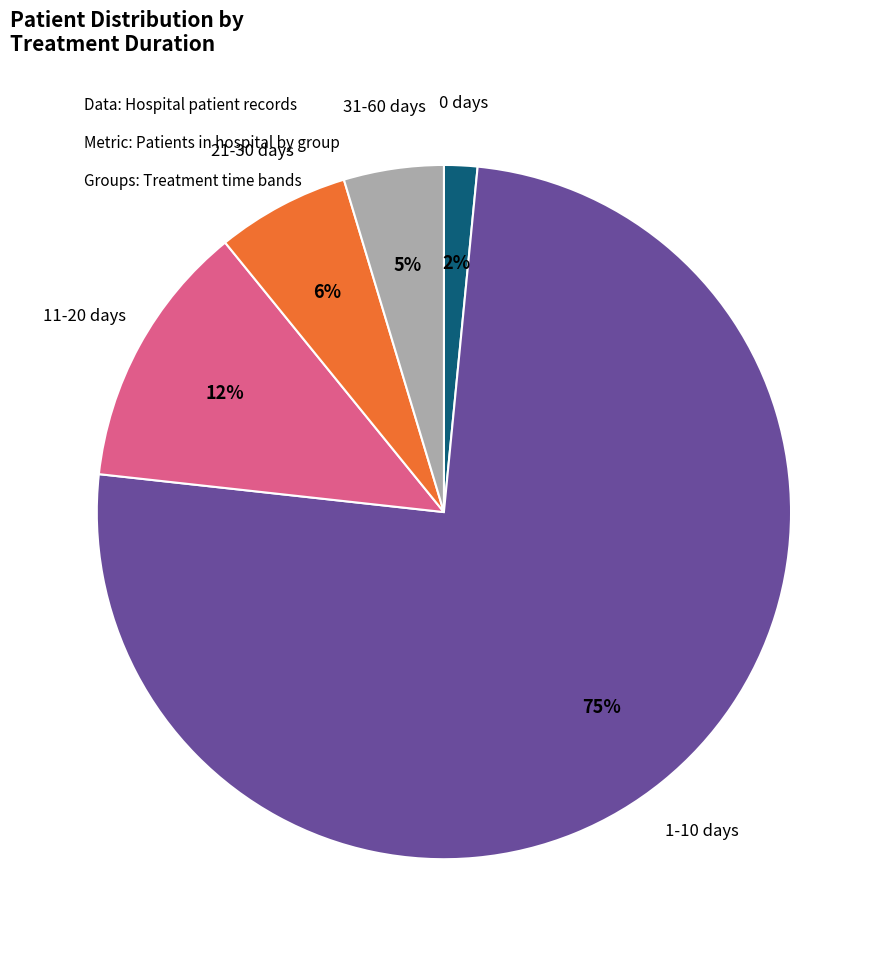

Is there any slice that represents more than half of the pie?

Yes